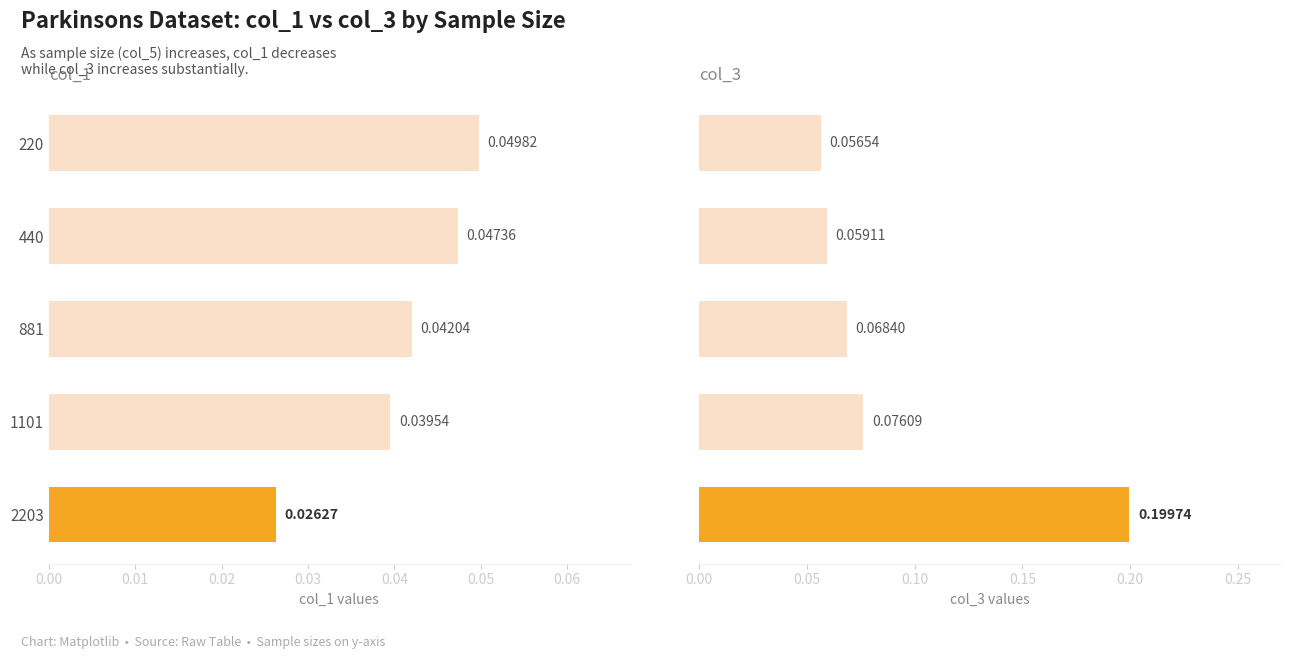

Rank the series at 440 from highest to lowest value.

col_3, col_1